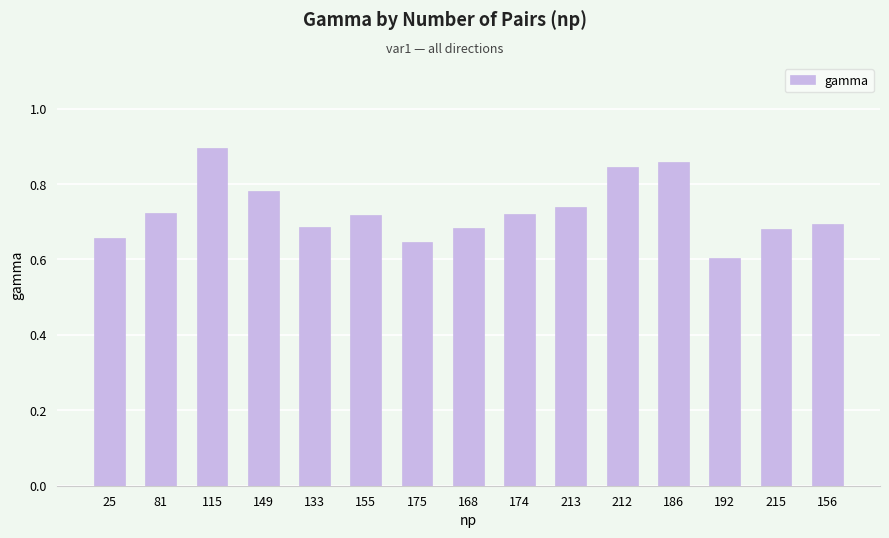

What is the difference between the maximum and minimum values?

0.3